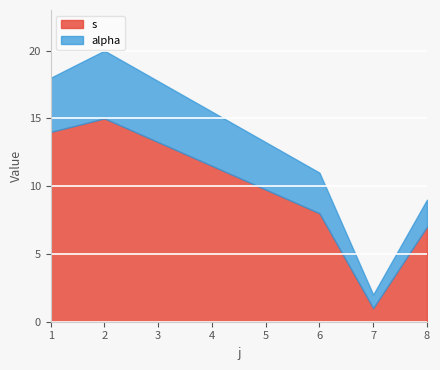

Reading right to left, what are the values for s?

7	1	8	15	14